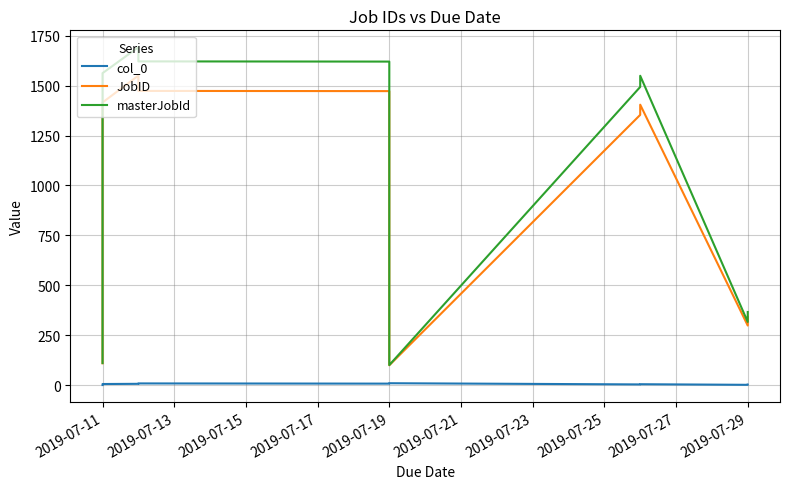

What is the sum of all JobID values?

9521